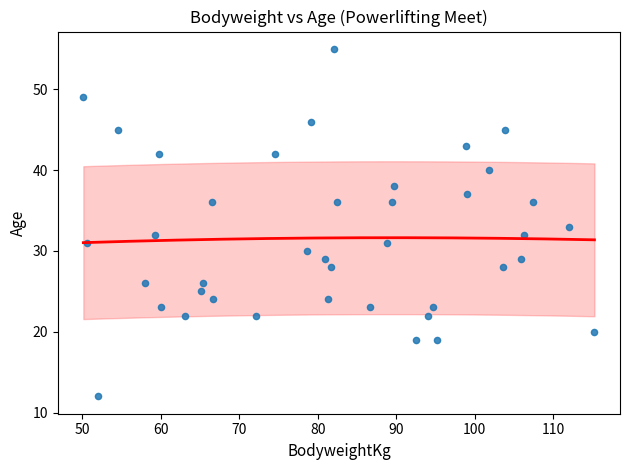

What is the range of Y values (max minus min)?

43